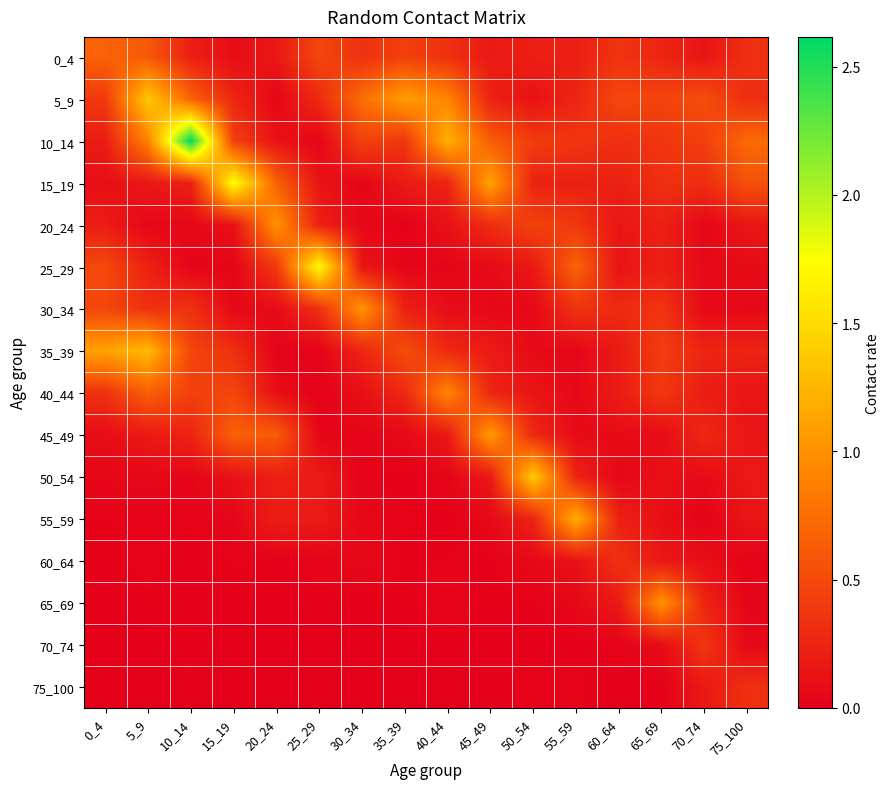

Reading right to left, transcribe all the data shown in this chart.

0_4: 75_100=0.3	70_74=0.1	65_69=0.3	60_64=0.4	55_59=0.2	50_54=0.2	45_49=0.2	40_44=0.3	35_39=0.4	30_34=0.3	25_29=0.5	20_24=0.2	15_19=0.1	10_14=0.2	5_9=0.6	0_4=0.7
5_9: 75_100=0.3	70_74=0.5	65_69=0.5	60_64=0.5	55_59=0.3	50_54=0.1	45_49=0.2	40_44=0.9	35_39=1.1	30_34=0.8	25_29=0.3	20_24=0.0	15_19=0.3	10_14=0.7	5_9=1.4	0_4=0.4
10_14: 75_100=0.7	70_74=0.4	65_69=0.4	60_64=0.3	55_59=0.4	50_54=0.4	45_49=0.6	40_44=1.2	35_39=0.4	30_34=0.5	25_29=0.0	20_24=0.1	15_19=0.4	10_14=2.6	5_9=0.9	0_4=0.2
15_19: 75_100=0.6	70_74=0.3	65_69=0.3	60_64=0.2	55_59=0.2	50_54=0.2	45_49=1.1	40_44=0.2	35_39=0.2	30_34=0.0	25_29=0.1	20_24=0.7	15_19=1.8	10_14=0.2	5_9=0.2	0_4=0.1
20_24: 75_100=0.2	70_74=0.1	65_69=0.2	60_64=0.2	55_59=0.4	50_54=0.5	45_49=0.3	40_44=0.1	35_39=0.0	30_34=0.1	25_29=0.2	20_24=1.0	15_19=0.1	10_14=0.1	5_9=0.1	0_4=0.2
25_29: 75_100=0.1	70_74=0.1	65_69=0.2	60_64=0.1	55_59=0.7	50_54=0.2	45_49=0.1	40_44=0.0	35_39=0.0	30_34=0.1	25_29=1.7	20_24=0.4	15_19=0.0	10_14=0.0	5_9=0.2	0_4=0.5
30_34: 75_100=0.1	70_74=0.1	65_69=0.4	60_64=0.3	55_59=0.3	50_54=0.1	45_49=0.1	40_44=0.1	35_39=0.2	30_34=1.0	25_29=0.3	20_24=0.1	15_19=0.1	10_14=0.3	5_9=0.3	0_4=0.5
35_39: 75_100=0.2	70_74=0.3	65_69=0.4	60_64=0.2	55_59=0.0	50_54=0.1	45_49=0.2	40_44=0.3	35_39=0.5	30_34=0.3	25_29=0.0	20_24=0.0	15_19=0.3	10_14=0.5	5_9=1.3	0_4=1.1
40_44: 75_100=0.1	70_74=0.2	65_69=0.4	60_64=0.2	55_59=0.1	50_54=0.1	45_49=0.3	40_44=0.9	35_39=0.3	30_34=0.1	25_29=0.0	20_24=0.1	15_19=0.5	10_14=0.4	5_9=0.7	0_4=0.3
45_49: 75_100=0.1	70_74=0.3	65_69=0.1	60_64=0.1	55_59=0.1	50_54=0.3	45_49=1.1	40_44=0.2	35_39=0.1	30_34=0.0	25_29=0.0	20_24=0.6	15_19=0.7	10_14=0.3	5_9=0.2	0_4=0.1
50_54: 75_100=0.2	70_74=0.1	65_69=0.1	60_64=0.1	55_59=0.2	50_54=1.4	45_49=0.2	40_44=0.0	35_39=0.0	30_34=0.0	25_29=0.2	20_24=0.2	15_19=0.1	10_14=0.0	5_9=0.1	0_4=0.1
55_59: 75_100=0.2	70_74=0.0	65_69=0.1	60_64=0.2	55_59=1.2	50_54=0.2	45_49=0.1	40_44=0.0	35_39=0.0	30_34=0.1	25_29=0.2	20_24=0.2	15_19=0.0	10_14=0.0	5_9=0.0	0_4=0.0
60_64: 75_100=0.0	70_74=0.1	65_69=0.2	60_64=0.3	55_59=0.1	50_54=0.1	45_49=0.0	40_44=0.0	35_39=0.0	30_34=0.1	25_29=0.0	20_24=0.0	15_19=0.0	10_14=0.0	5_9=0.0	0_4=0.0
65_69: 75_100=0.0	70_74=0.2	65_69=1.0	60_64=0.2	55_59=0.1	50_54=0.0	45_49=0.0	40_44=0.0	35_39=0.0	30_34=0.0	25_29=0.0	20_24=0.0	15_19=0.0	10_14=0.0	5_9=0.0	0_4=0.0
70_74: 75_100=0.1	70_74=0.4	65_69=0.1	60_64=0.0	55_59=0.0	50_54=0.0	45_49=0.0	40_44=0.0	35_39=0.0	30_34=0.0	25_29=0.0	20_24=0.0	15_19=0.0	10_14=0.0	5_9=0.0	0_4=0.0
75_100: 75_100=0.3	70_74=0.2	65_69=0.0	60_64=0.0	55_59=0.0	50_54=0.0	45_49=0.0	40_44=0.0	35_39=0.0	30_34=0.0	25_29=0.0	20_24=0.0	15_19=0.0	10_14=0.0	5_9=0.0	0_4=0.0